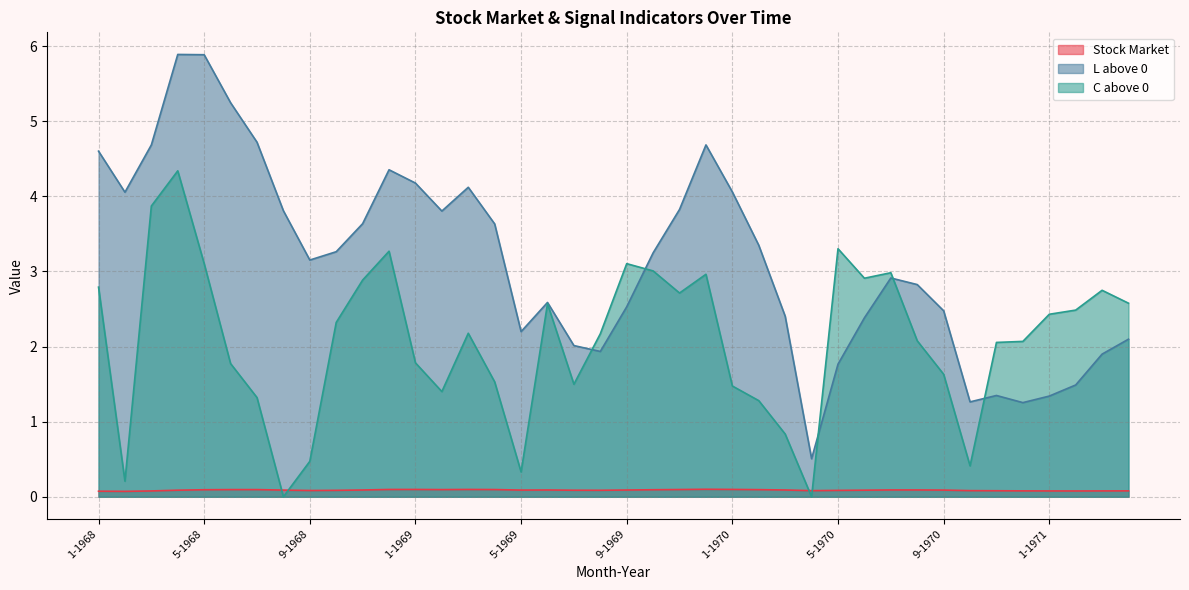

What is the sum of the C above 0 values at 12-1969 and 2-1971?

5.4